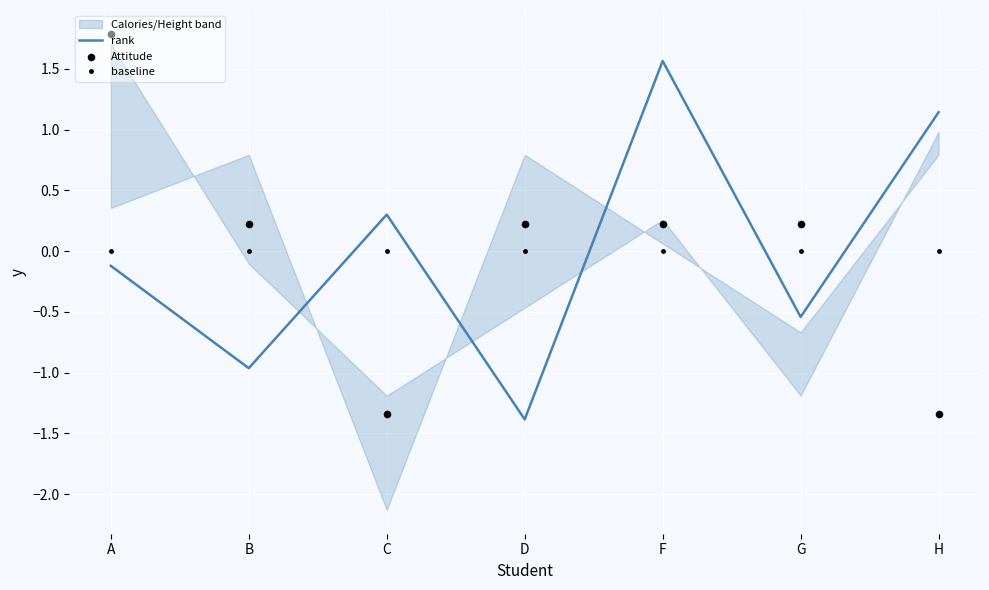

At how many categories does at least one series exceed 1?

3